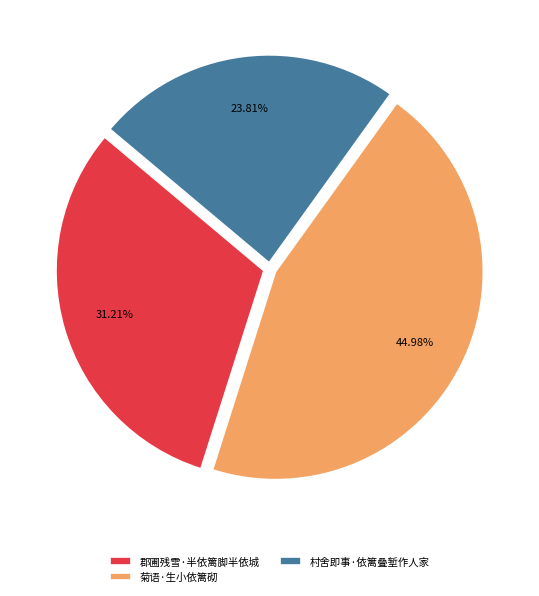

Count the number of slices in the pie.

3